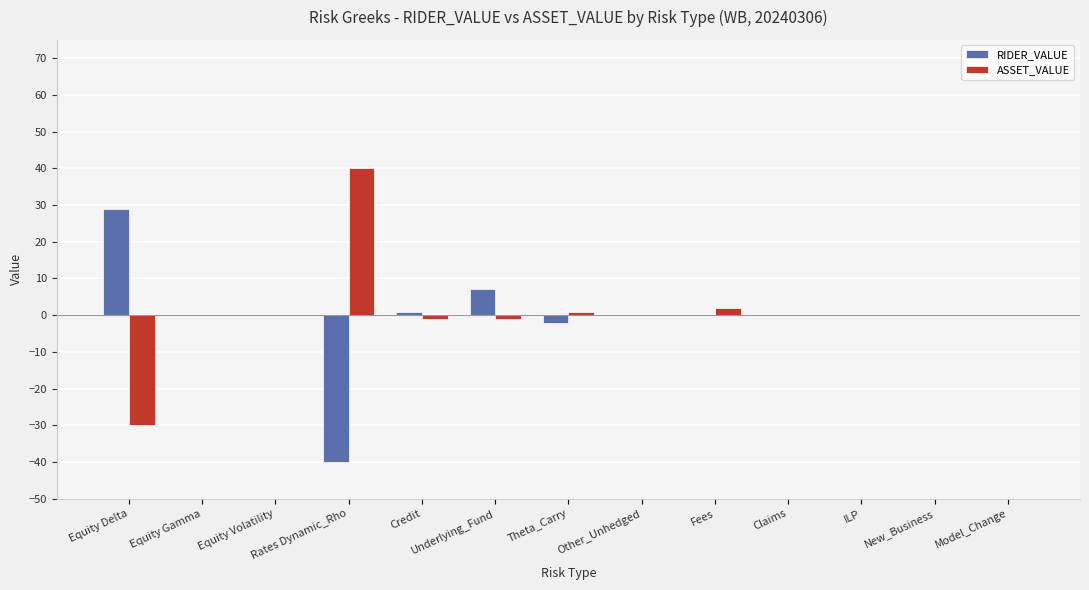

Are the bars grouped side by side (vs. stacked)?

Yes